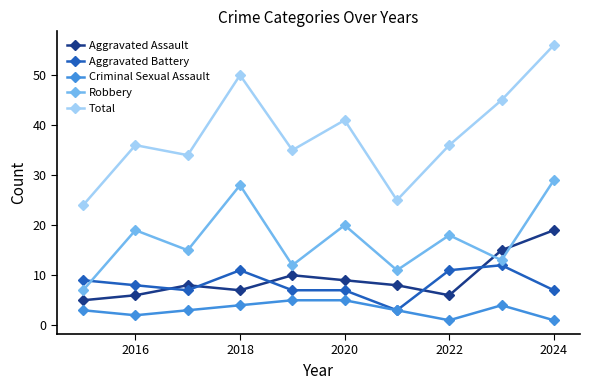

True or false: Robbery and Total cross at least once.

False